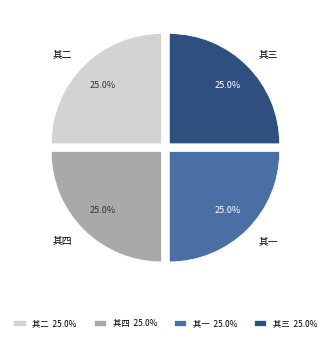

What percentage do 其一 and 其三 together represent?

50.0%